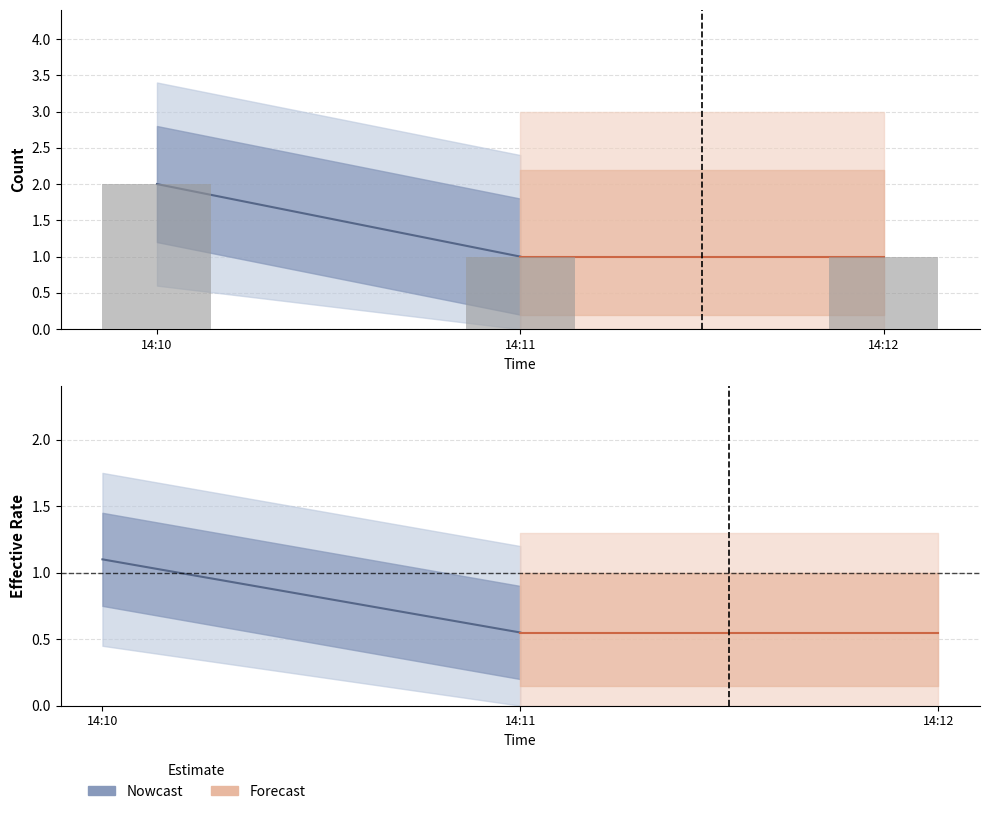

List the labels in order of value, largest first.

14:10, 14:11, 14:12